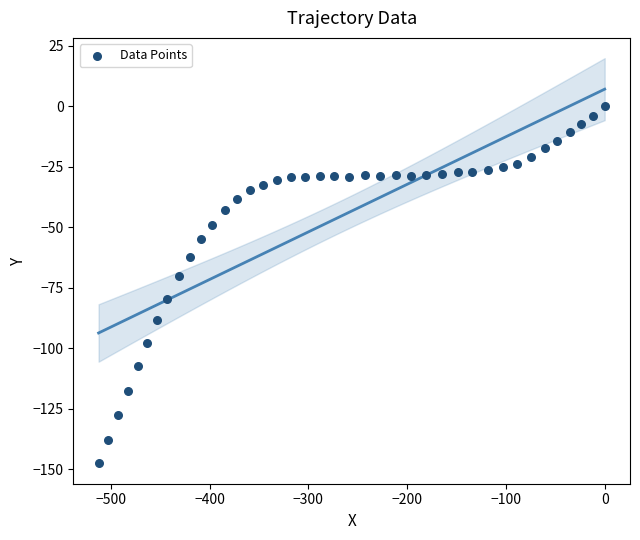

What Y value in the scatter plot is closest to -73?

-70.2